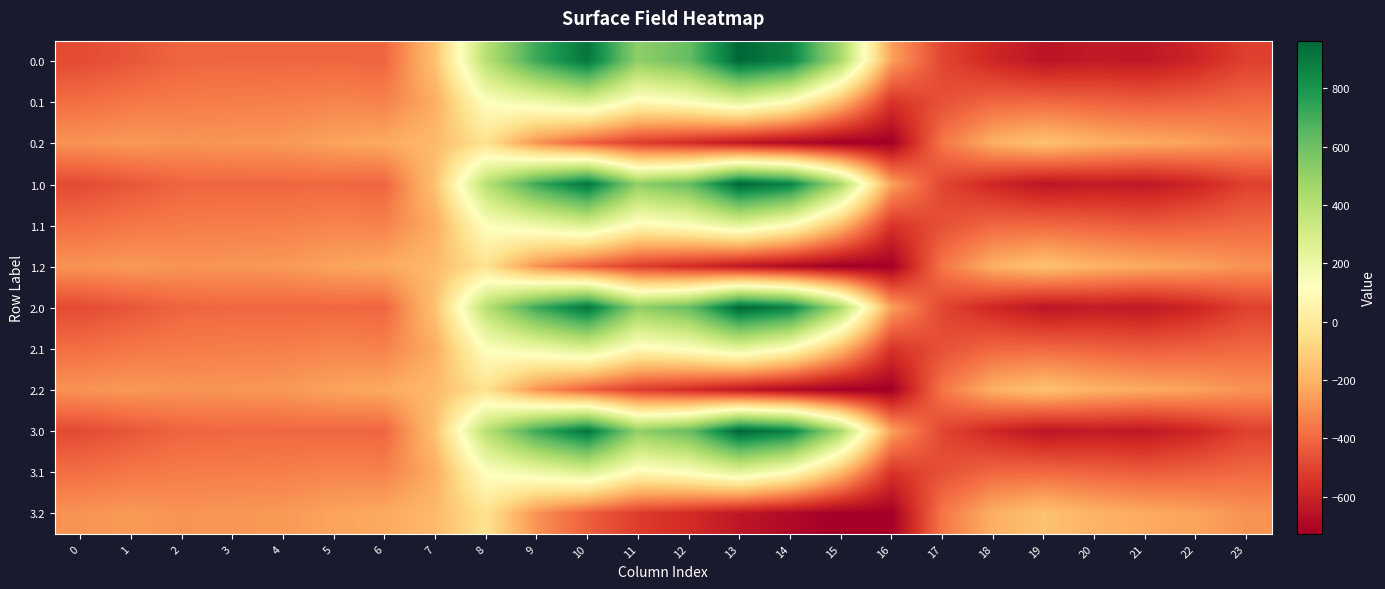

What is the minimum value shown in the chart?

-726.6